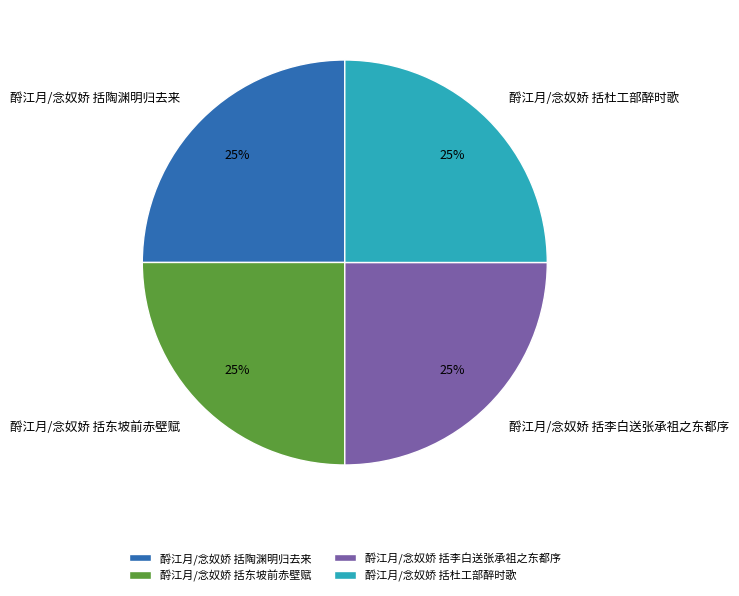

How many slices are in this pie chart?

4